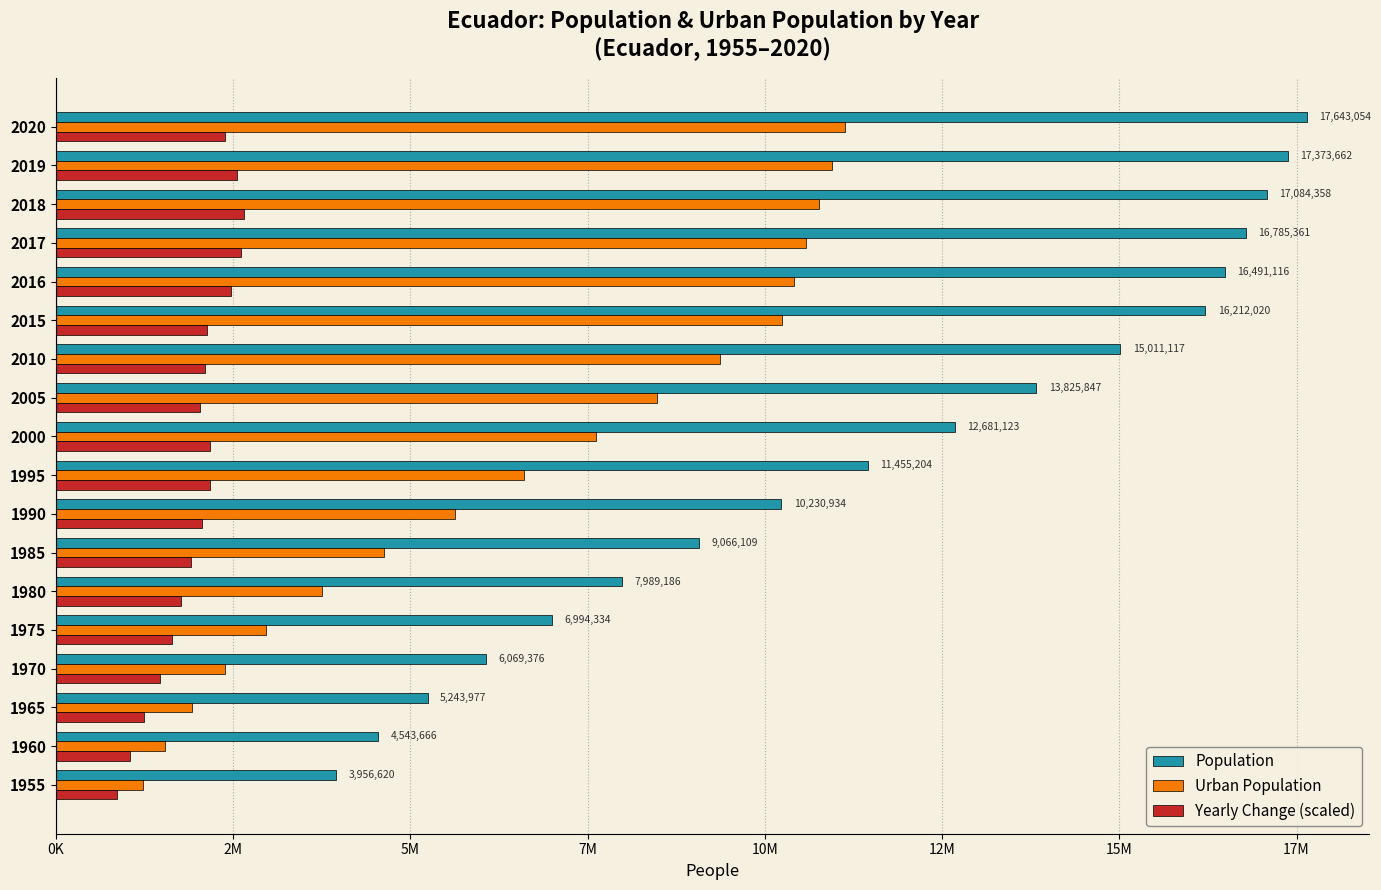

At how many categories does at least one series exceed 15798479?

6